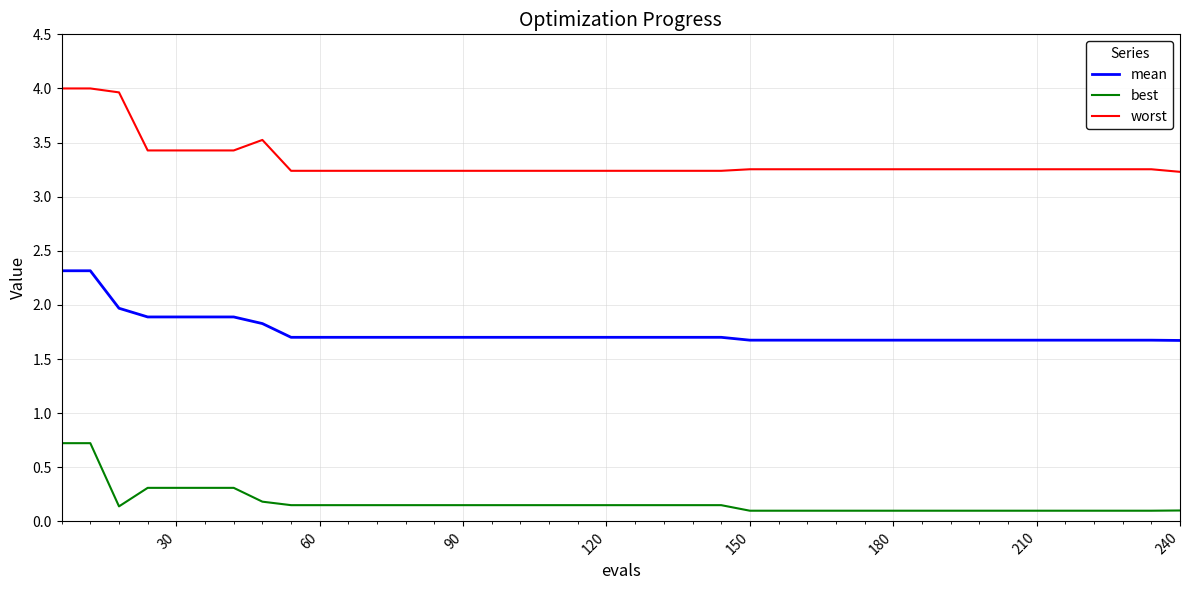

What is the highest value of the mean series?

2.3